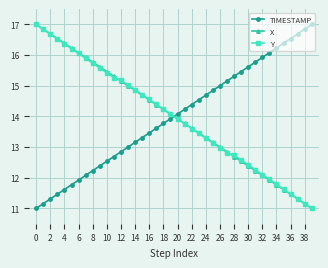

How many intersections are there between Y and TIMESTAMP?

1